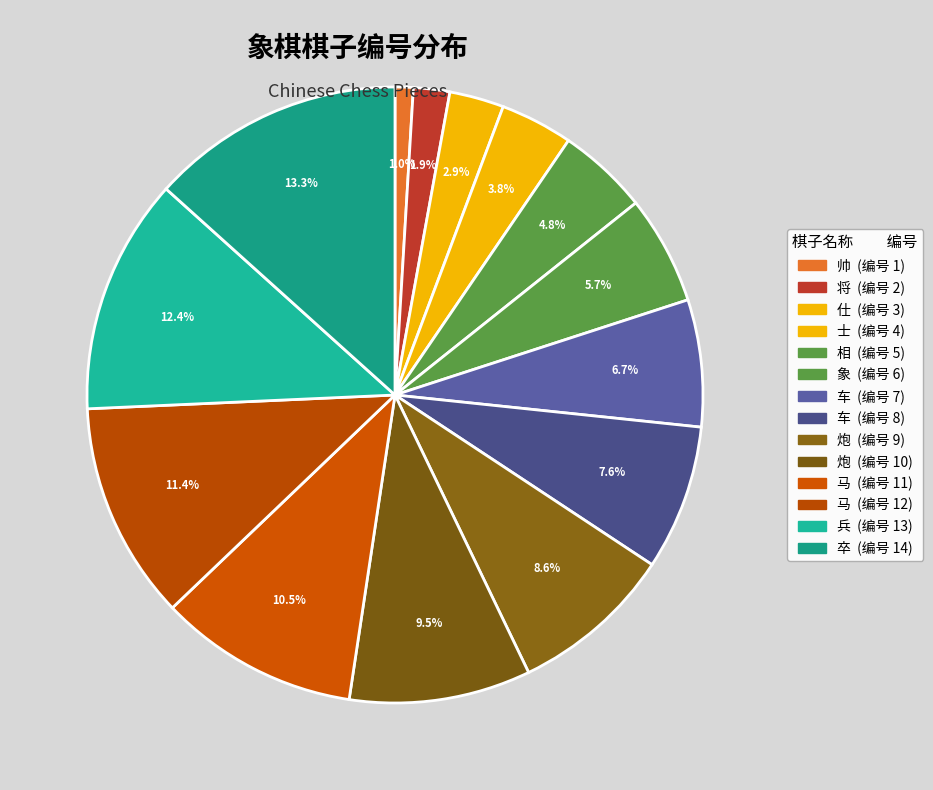

Count the number of slices in the pie.

14